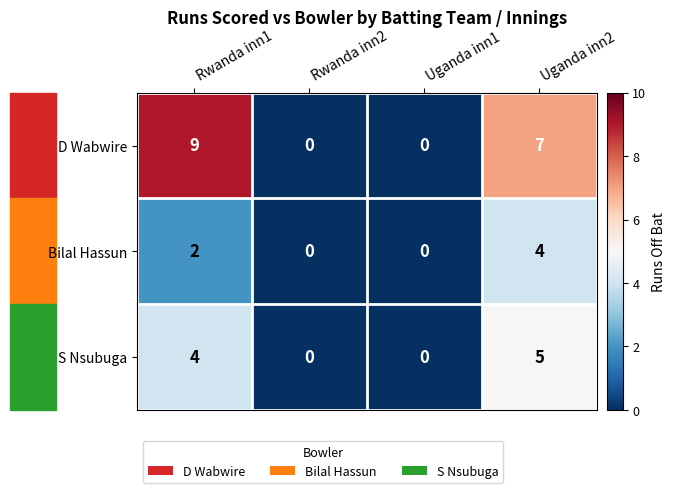

Is it true that S Nsubuga equals -2 at Rwanda inn2?

False